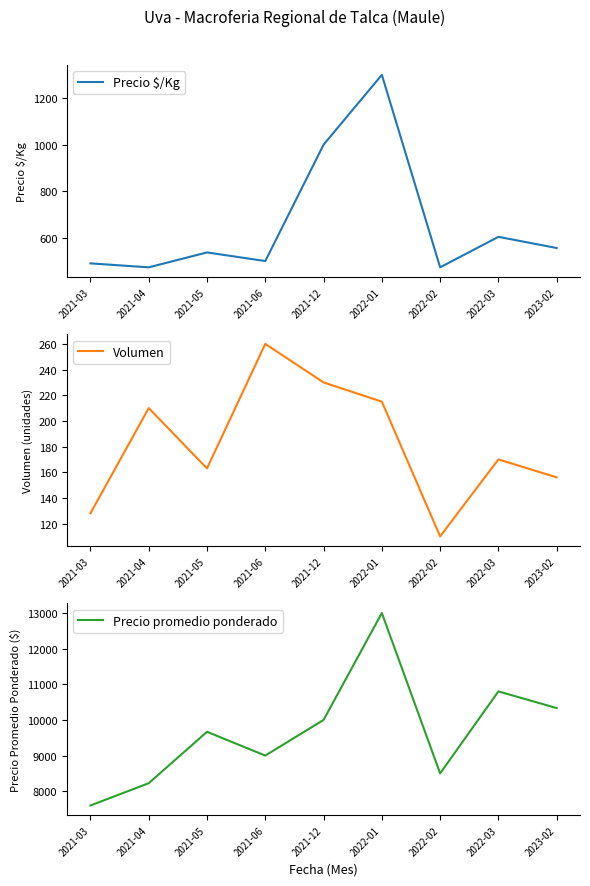

Which series has the largest range (max minus min)?

Precio promedio ponderado